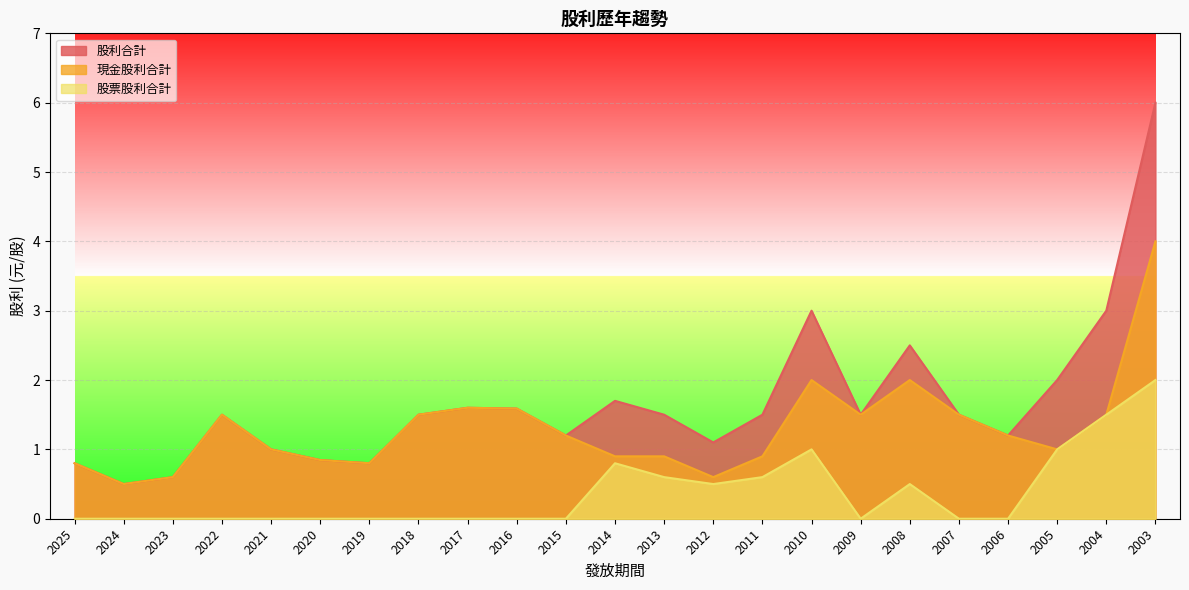

True or false: 現金股利合計 has a value of 1.5 at 2022.

True